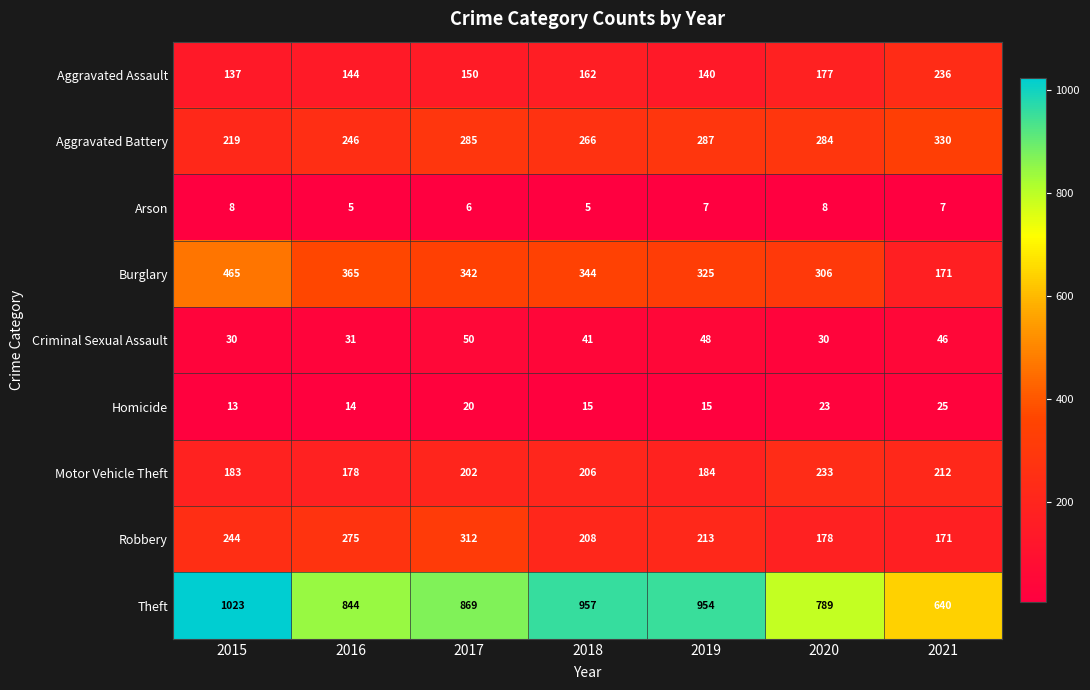

Which series has the largest total across all categories?

Theft